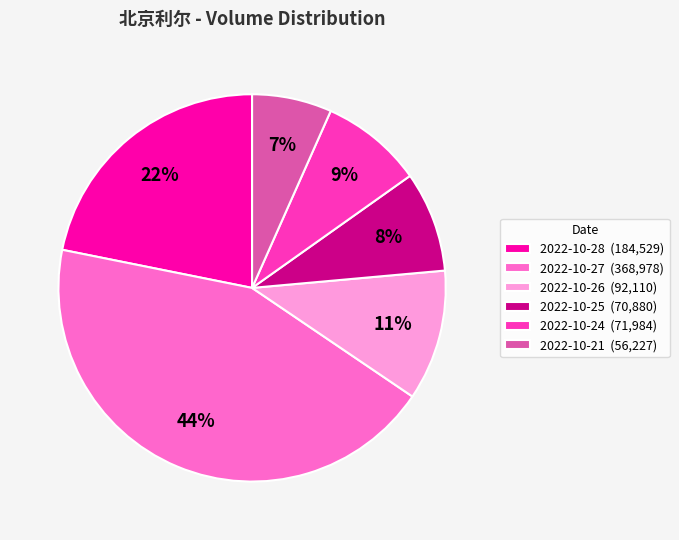

The 2022-10-25 slice represents 8% of the pie. True or false?

True